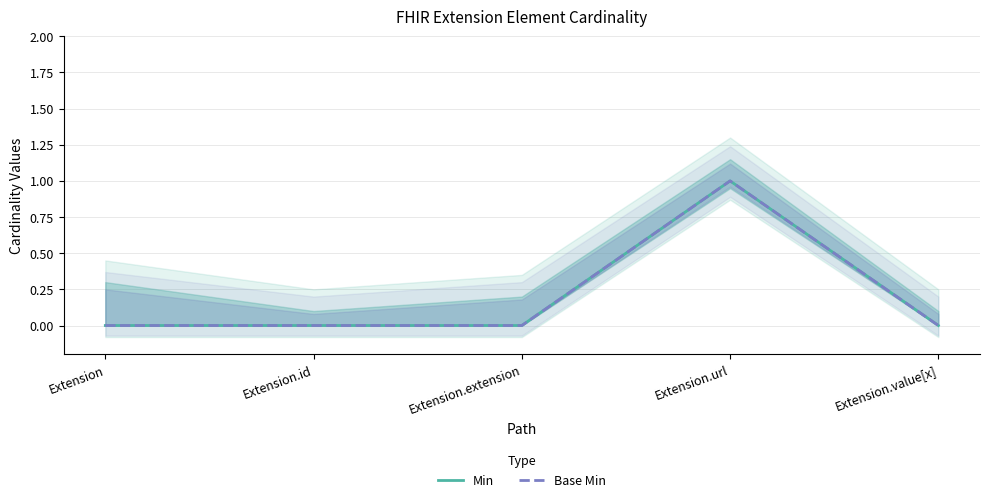

At which category is the sum across all series the highest?

Extension.url